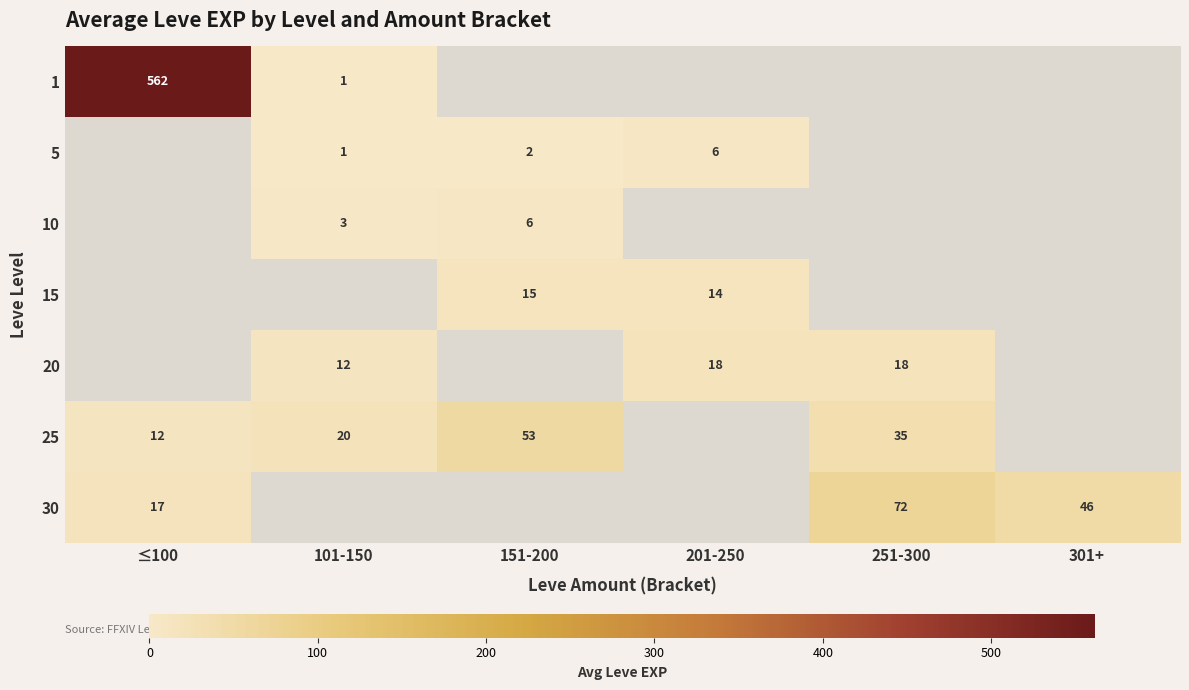

At which category does the chart reach its peak across all series?

≤100